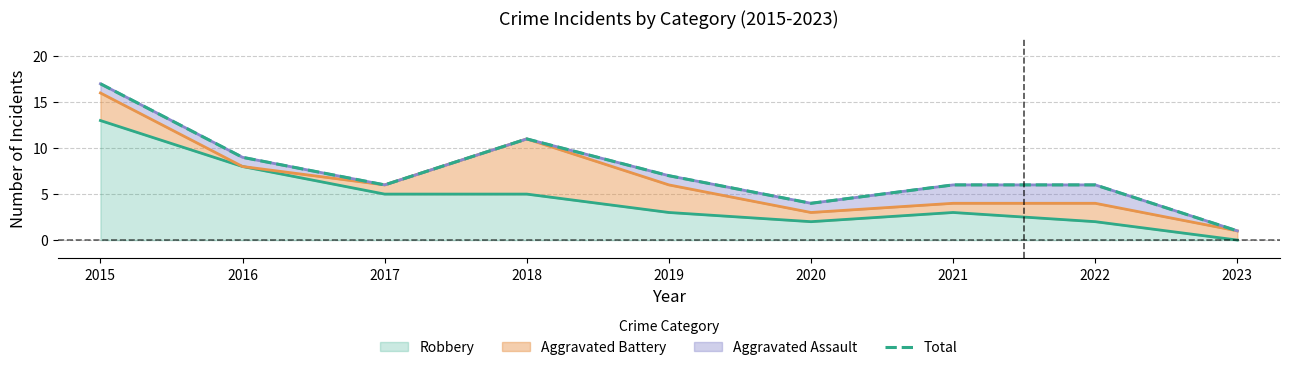

What is the change in value from 2016 to 2023?

-8